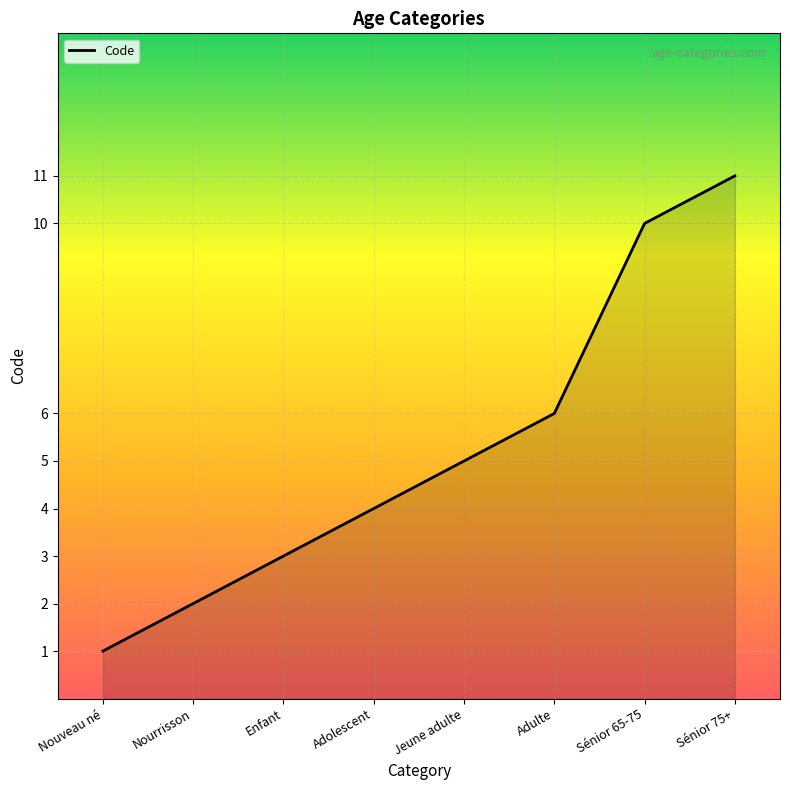

What is the sum of all values?

42